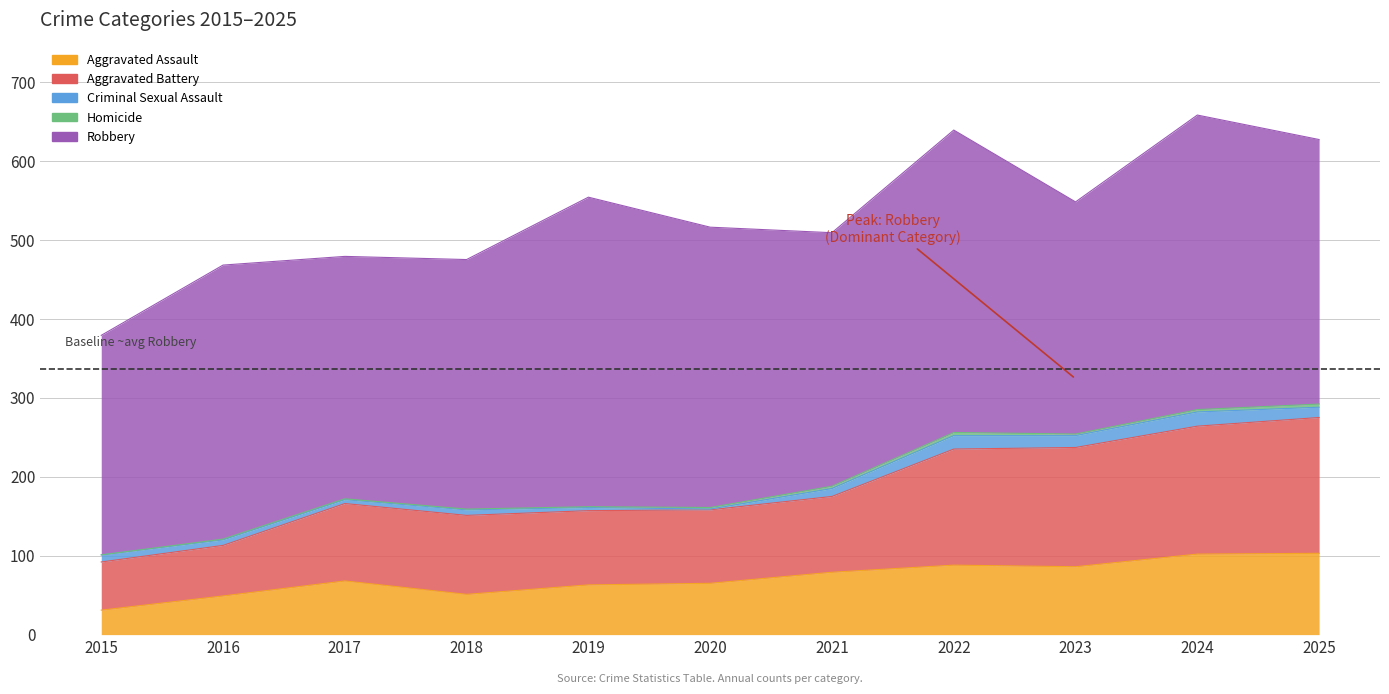

How many values in the Aggravated Assault series exceed 68?

5